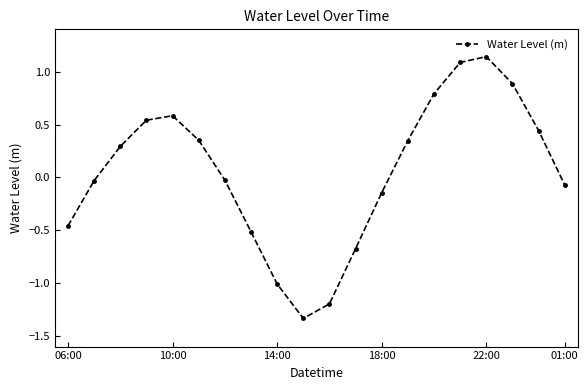

Does the chart have visible grid lines?

No